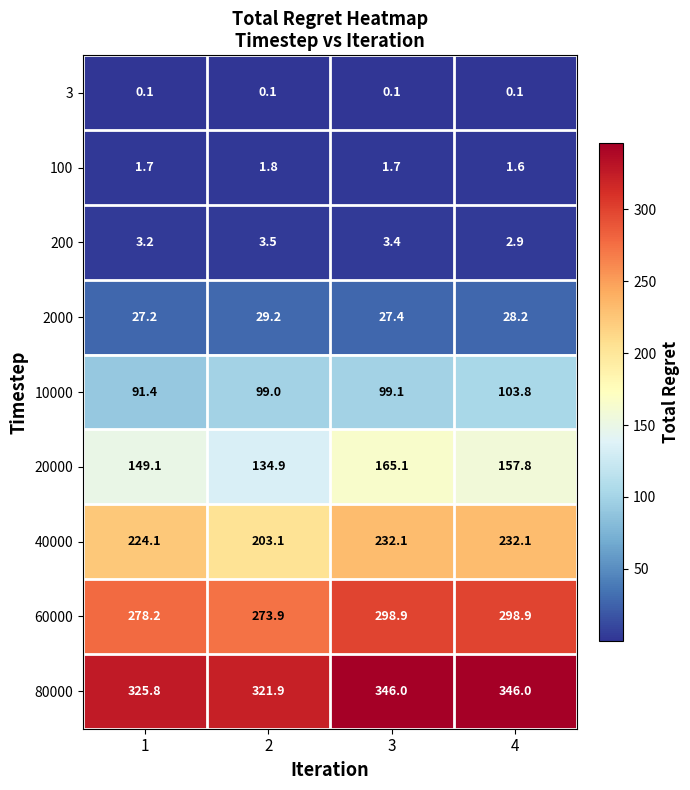

Which series has the largest total across all categories?

80000